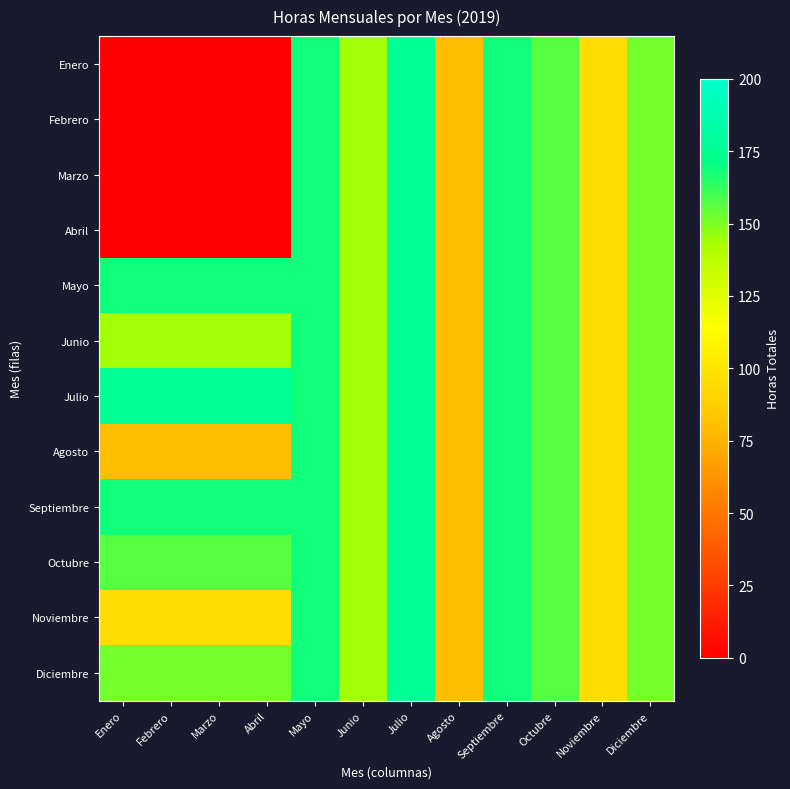

How many data points does each series have?

12